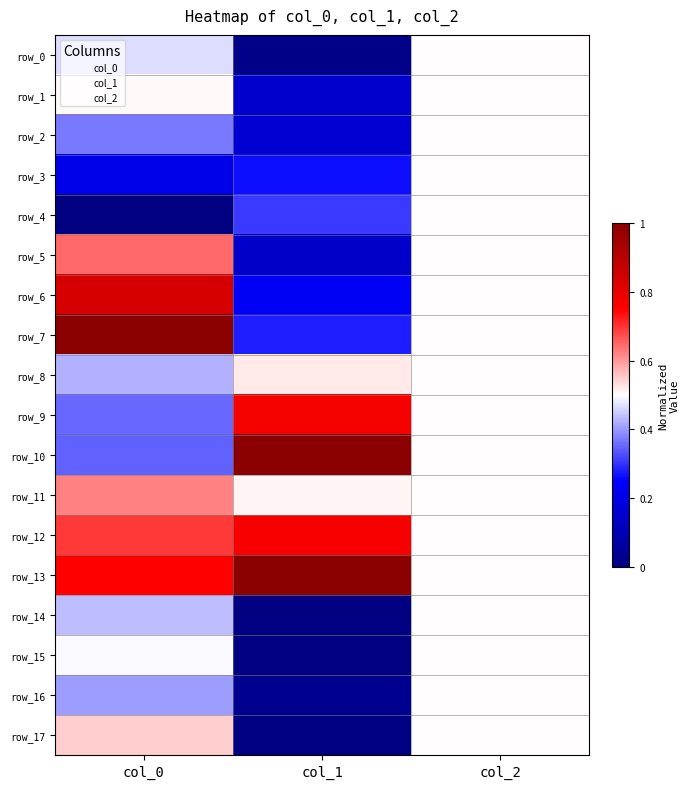

Count the number of data series in this chart.

18